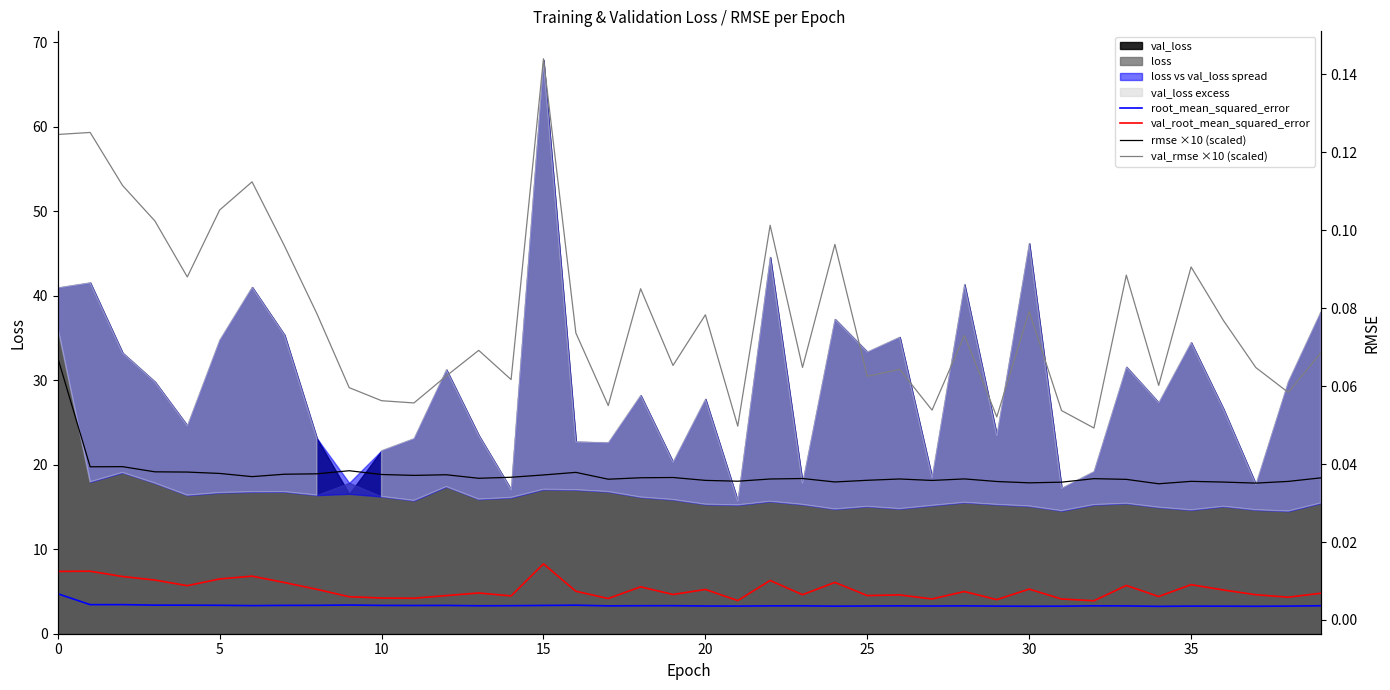

How many categories are shown in the chart?

40